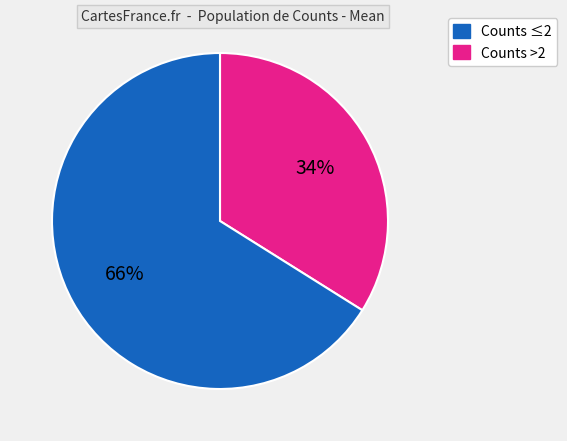

Is there any slice that represents more than half of the pie?

Yes